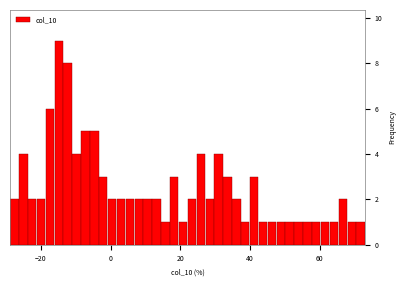

Around what value on the x-axis is the tallest bar? Give the approximate position of its centre, as read against the axis.

-14